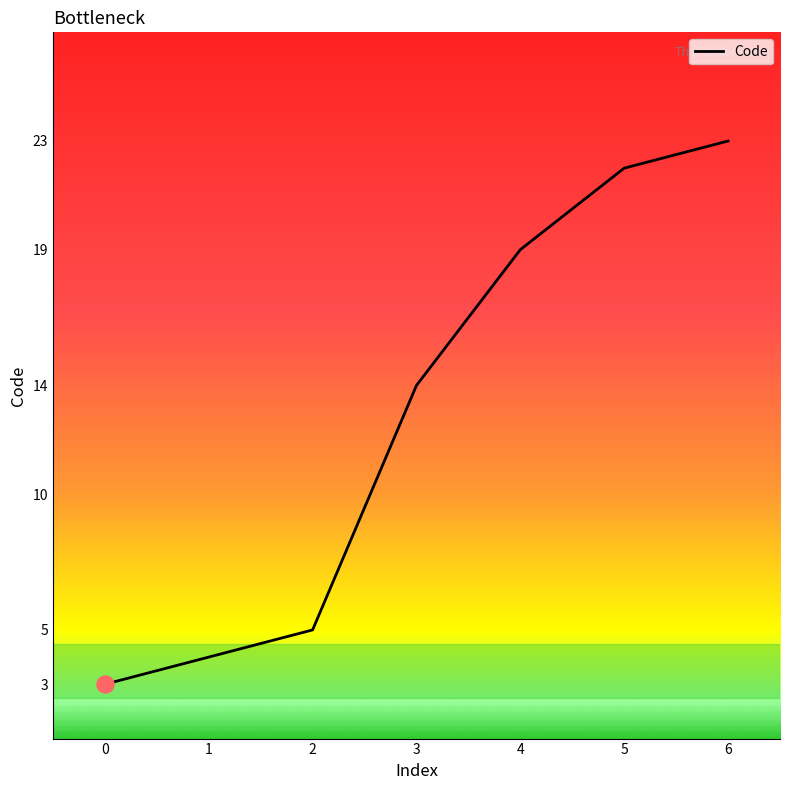

What is the ratio of the value at 6 to the value at 2?

4.6